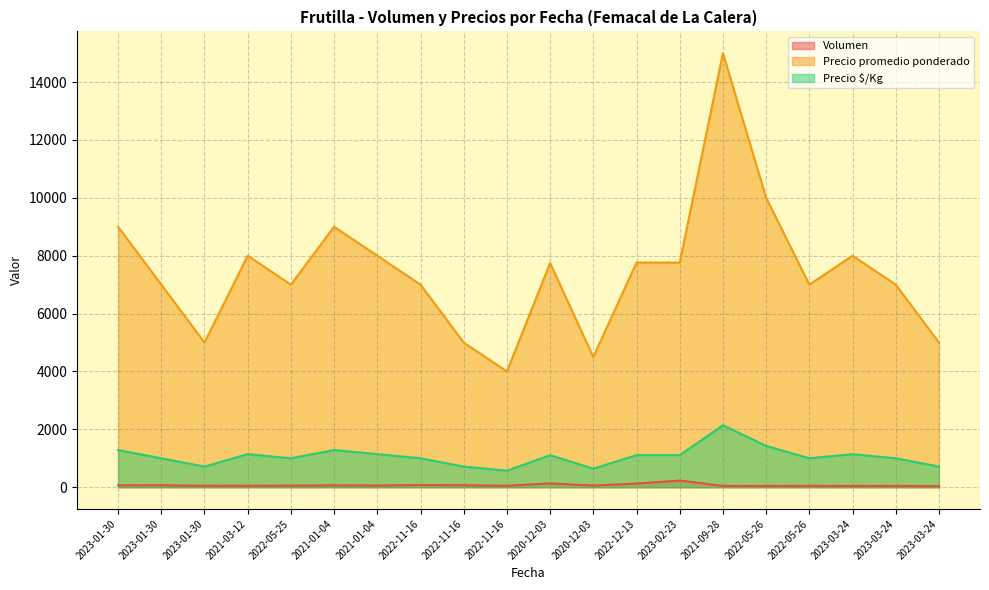

Rank the series by their maximum value, from highest to lowest.

Precio promedio ponderado, Precio $/Kg, Volumen